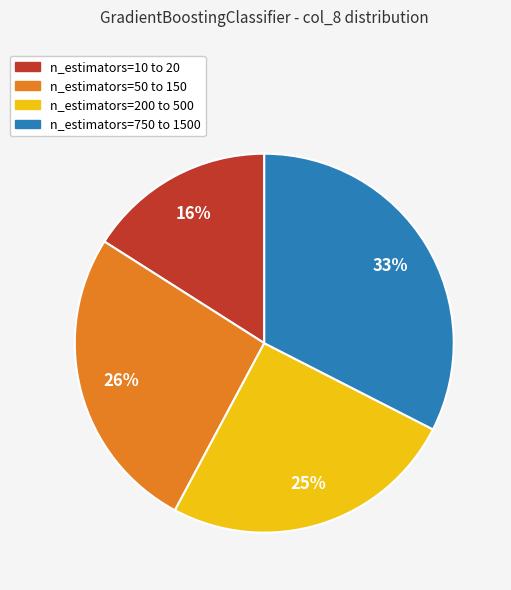

How many segments does this pie chart have?

4